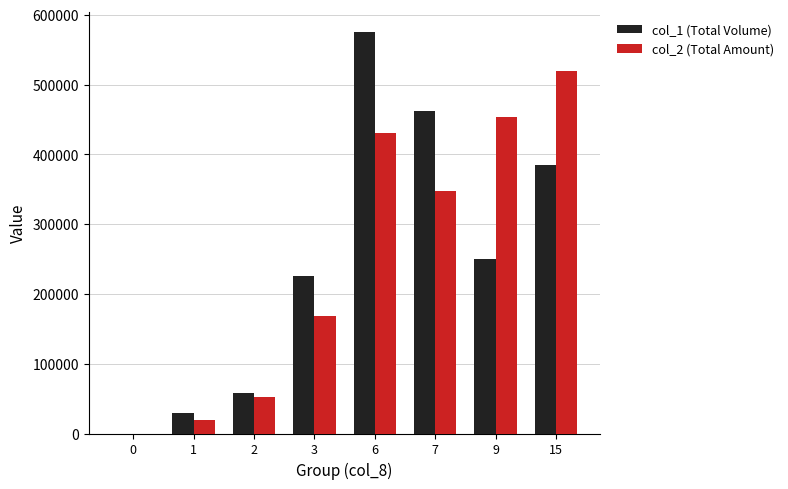

At which category is the sum across all series the highest?

6